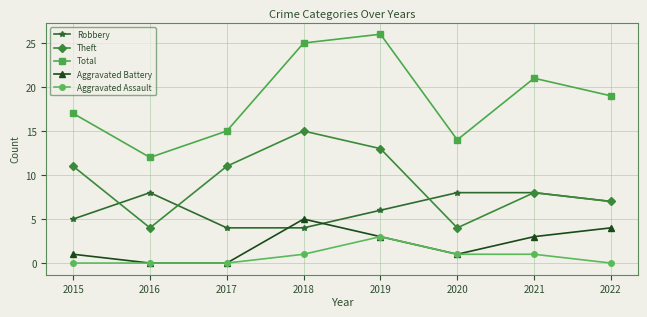

What is the total value across all series at 2015?

34